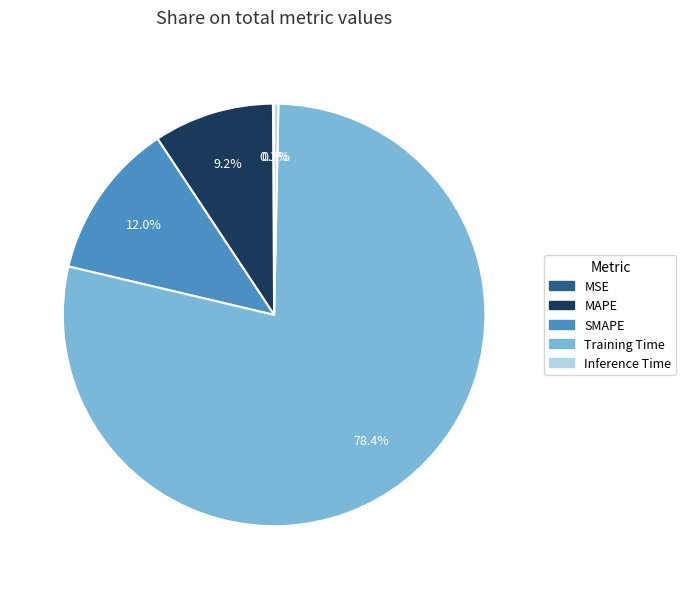

Which category accounts for the majority?

Training Time